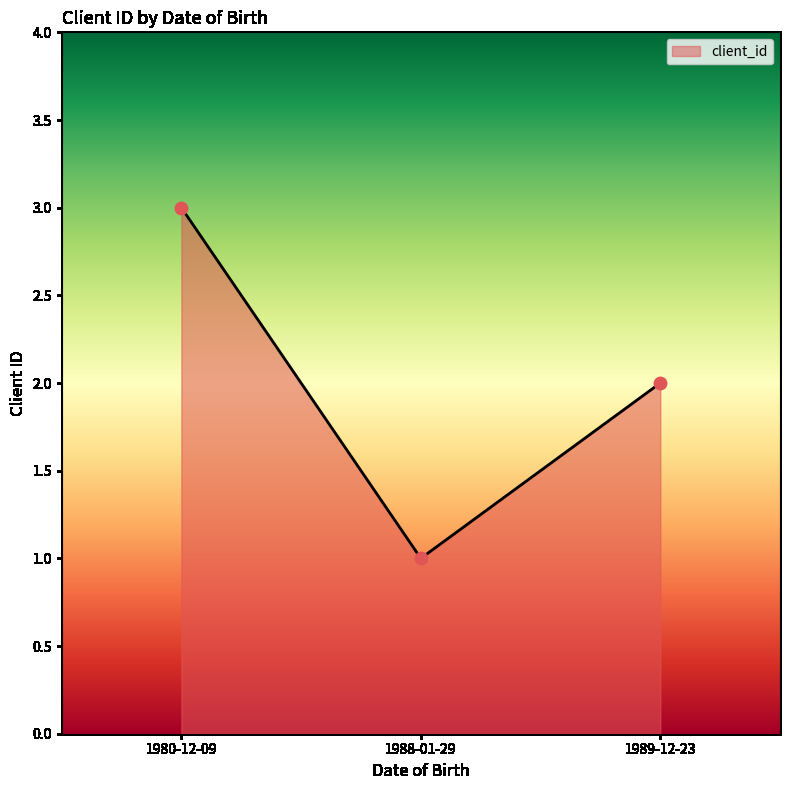

What is the change in value from 1988-01-29 to 1989-12-23?

+1